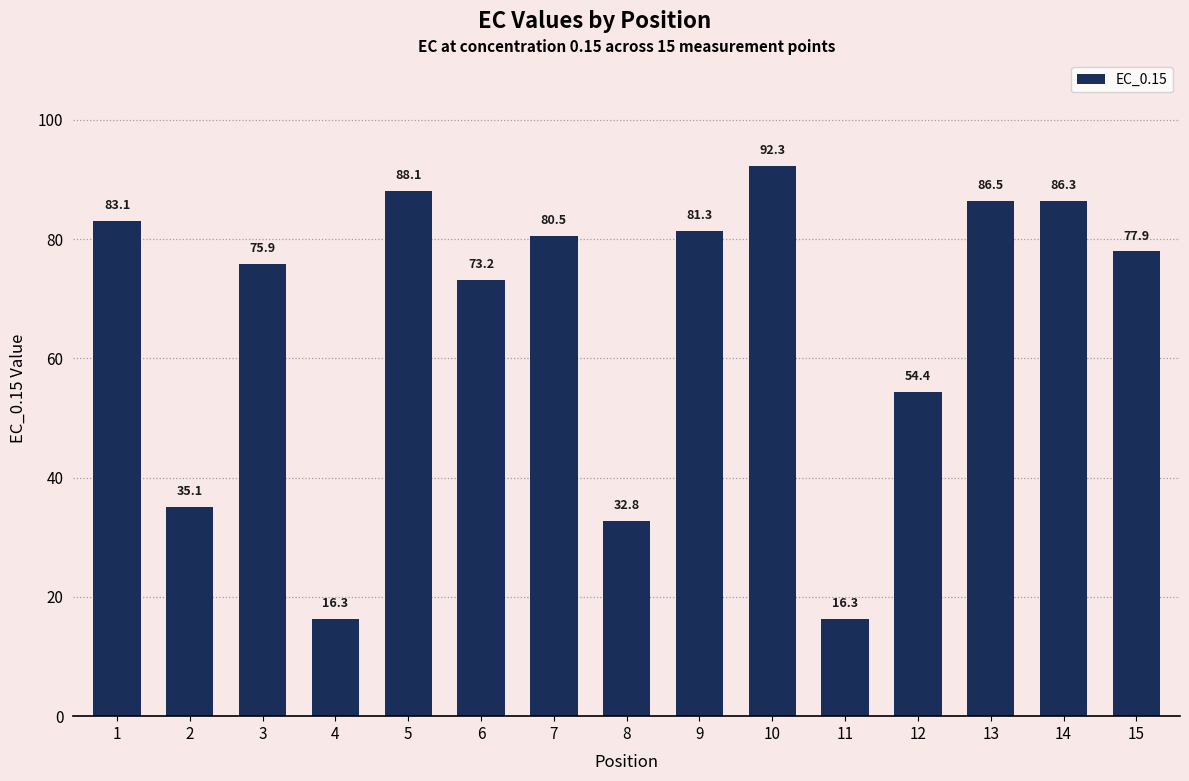

Where does the data first go above 77?

1